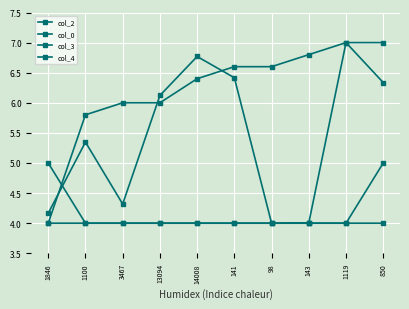

Which label corresponds to the smallest value in the chart?

98